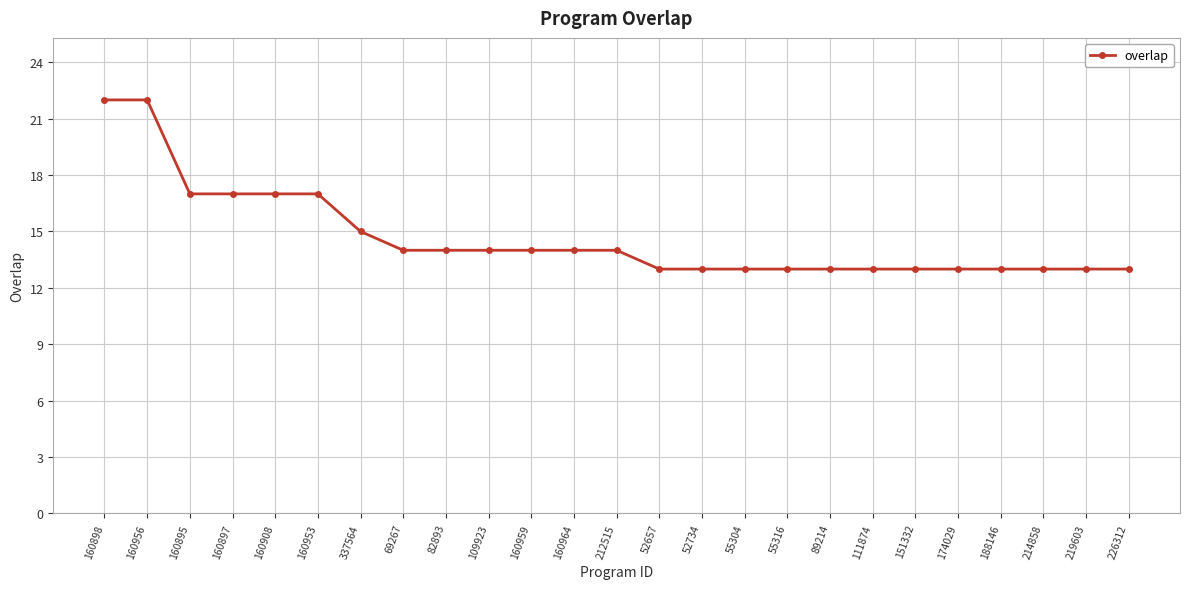

What is the label of the 20th point from the right?

160953